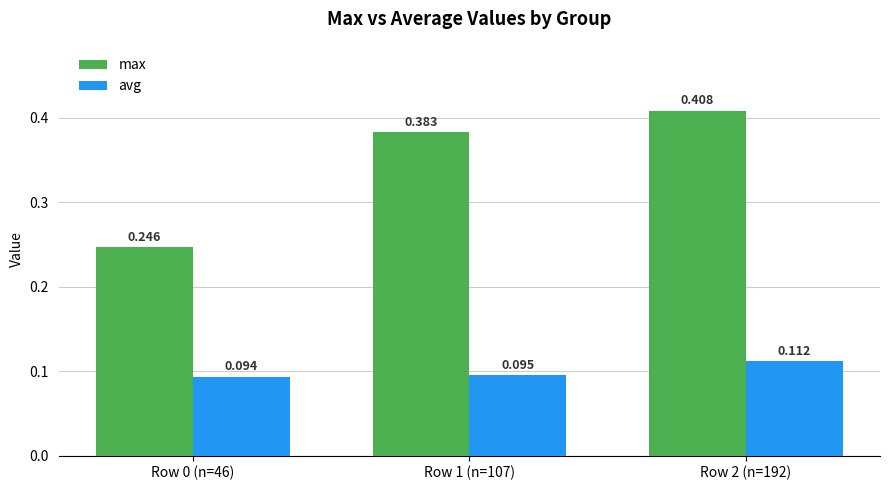

How many categories are shown in the chart?

3